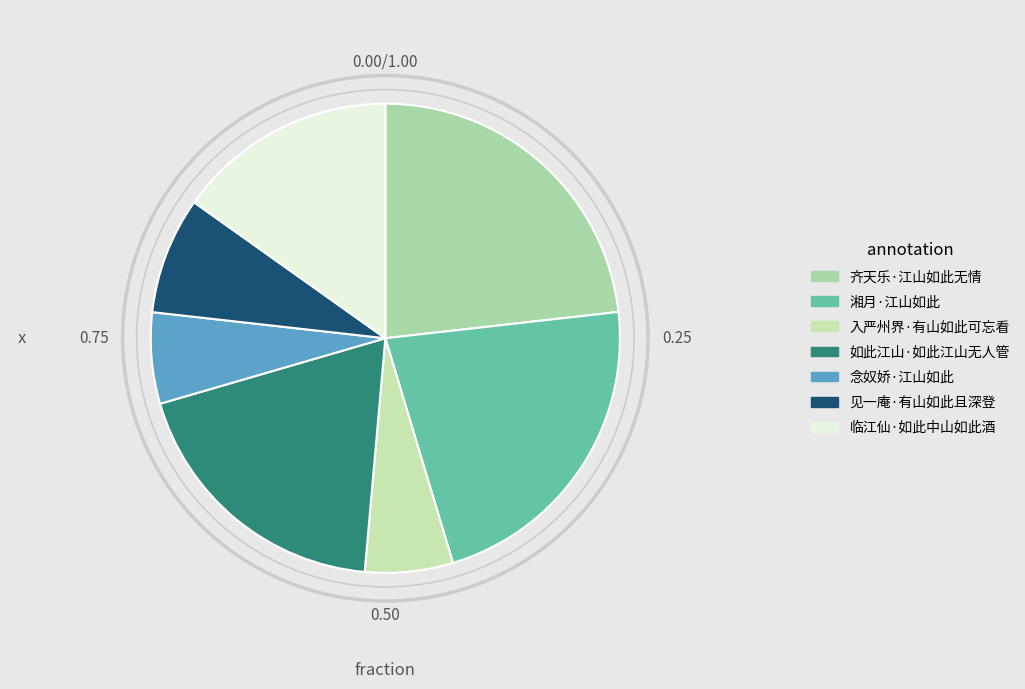

Combined, do 齐天乐·江山如此无情 and 念奴娇·江山如此 account for over 50%?

No